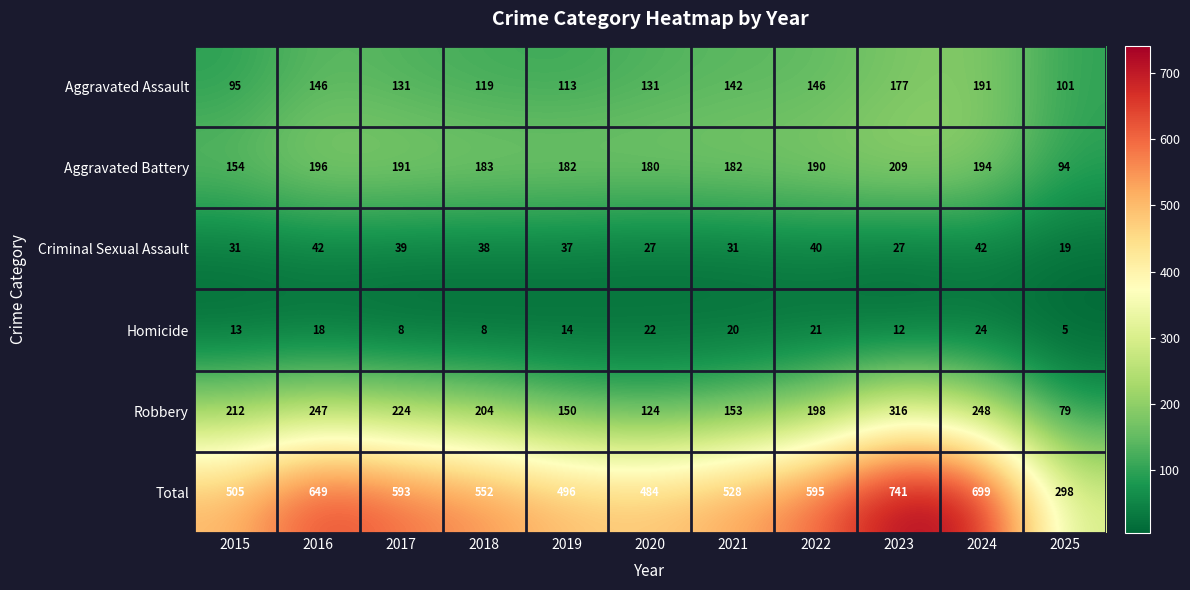

Which series has the largest total across all categories?

Total